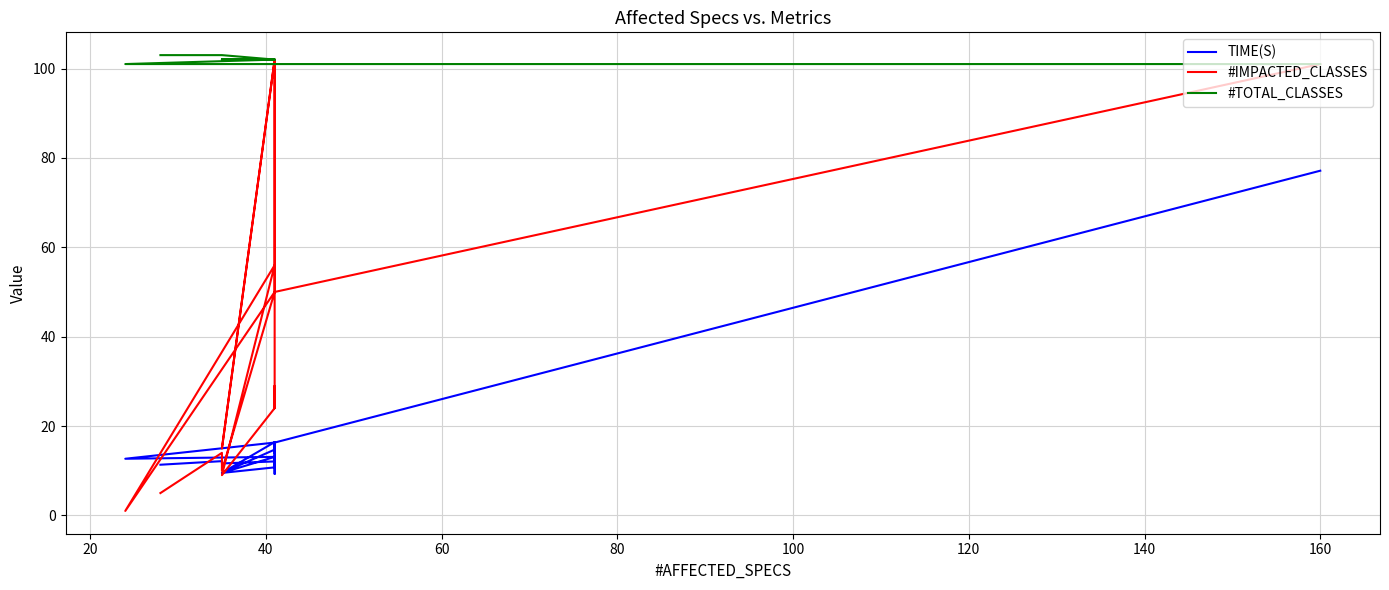

How many lines are shown in the chart?

3